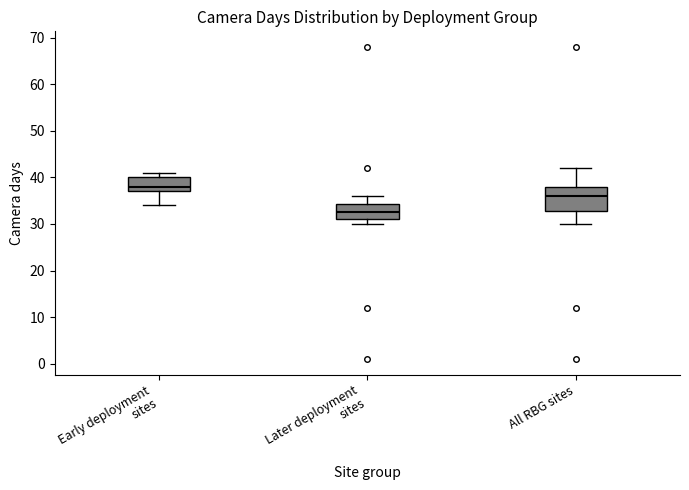

Reading left to right, read every box against the y-axis: the position of its median line, the range the box covers, and the ends of its whiskers. The values are not printed on the chart, so give them approximately, as read against the axis.

Early deployment sites: median 38, box 37 to 40, whiskers 34 to 41
Later deployment sites: median 33, box 31 to 34, whiskers 30 to 36
All RBG sites: median 36, box 33 to 38, whiskers 30 to 42